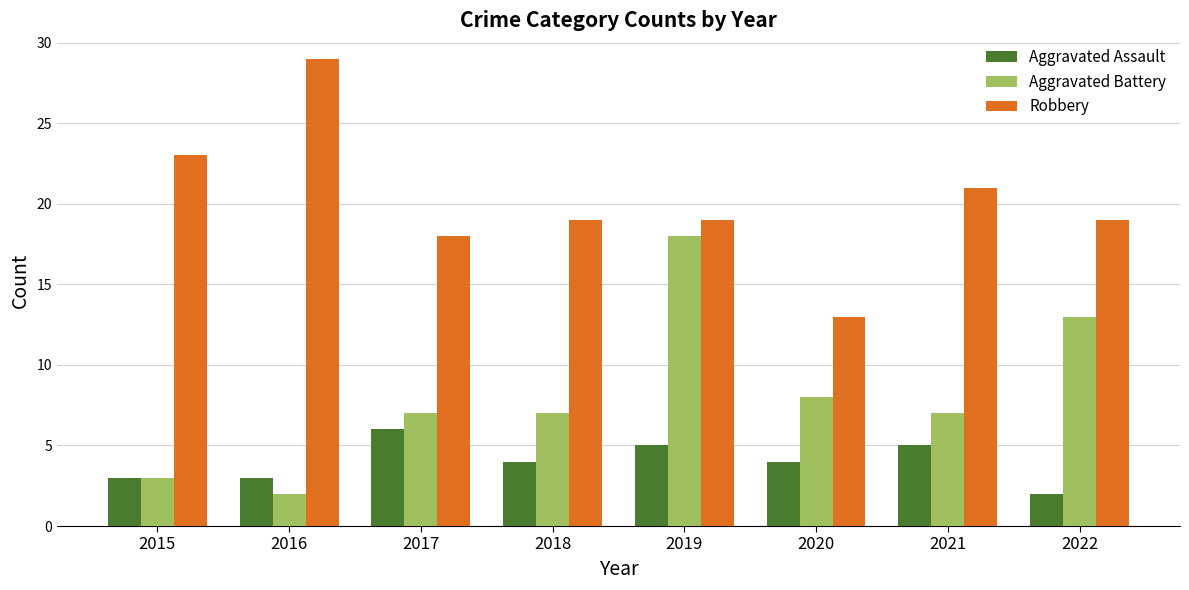

What is the value of the Aggravated Assault bar at the 6th from the left?

4